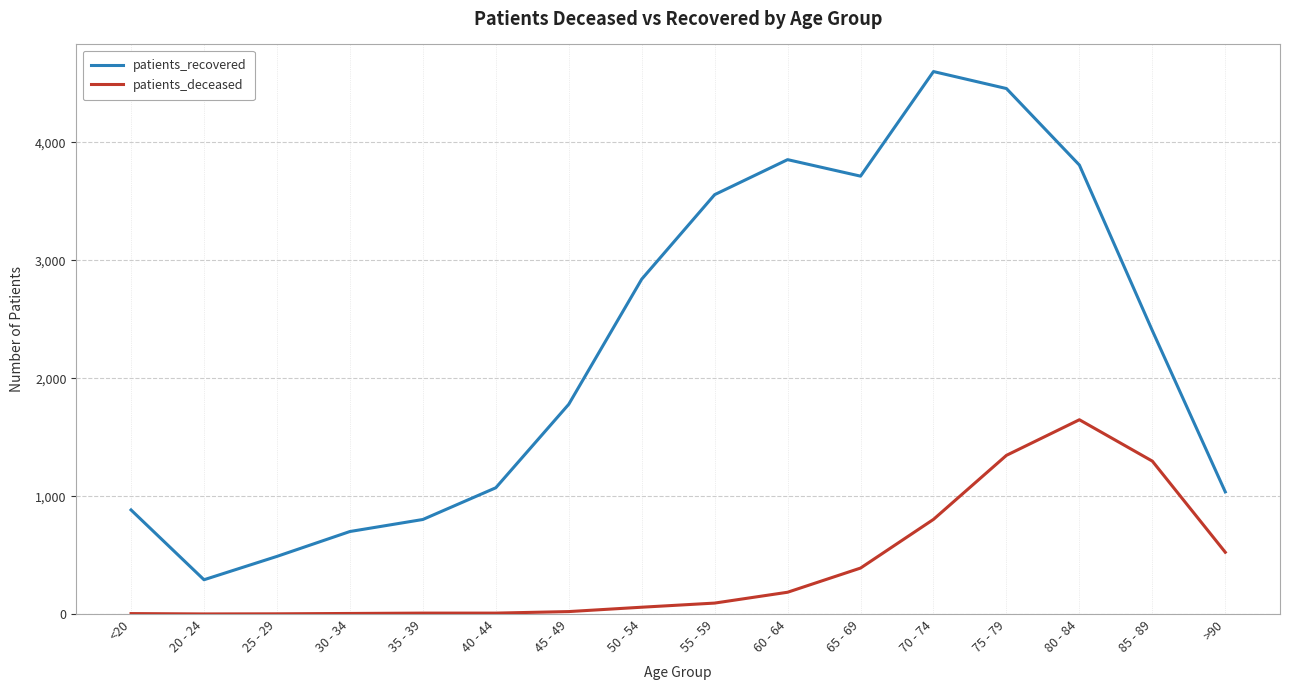

At which category is the sum across all series the highest?

75 - 79